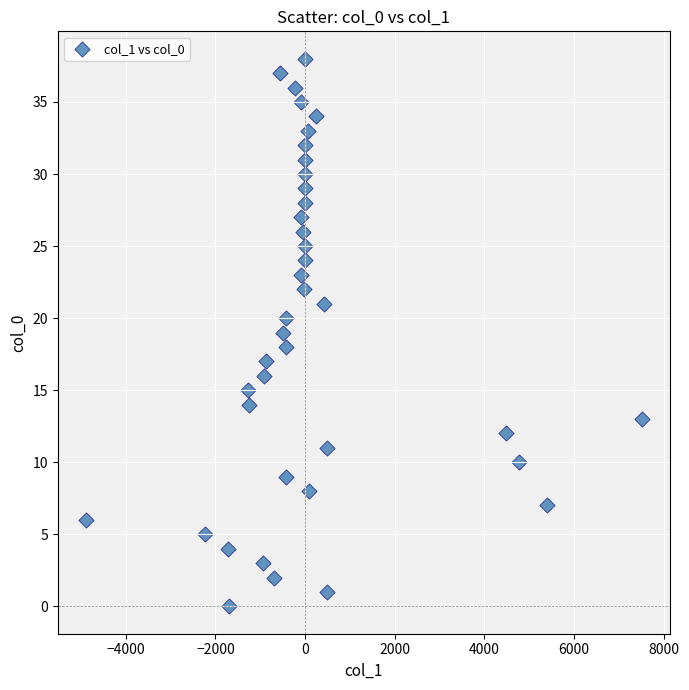

What is the range of Y values (max minus min)?

38